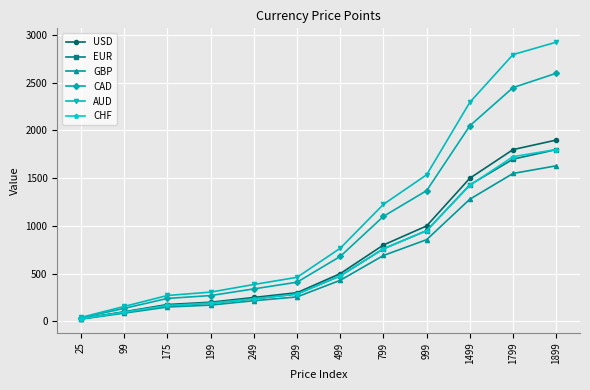

How many lines are shown in the chart?

6